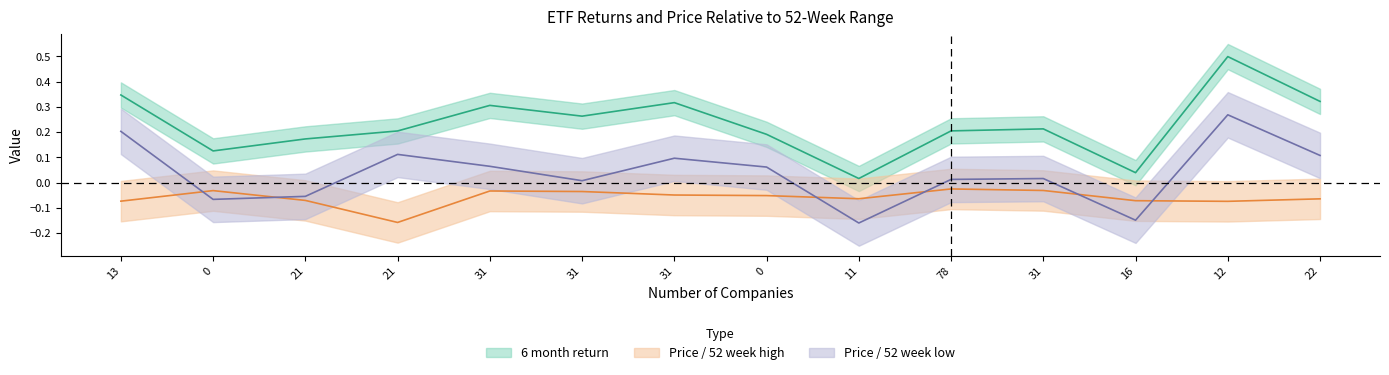

How many intersections are there between Price / 52 week low and Price / 52 week high?

6